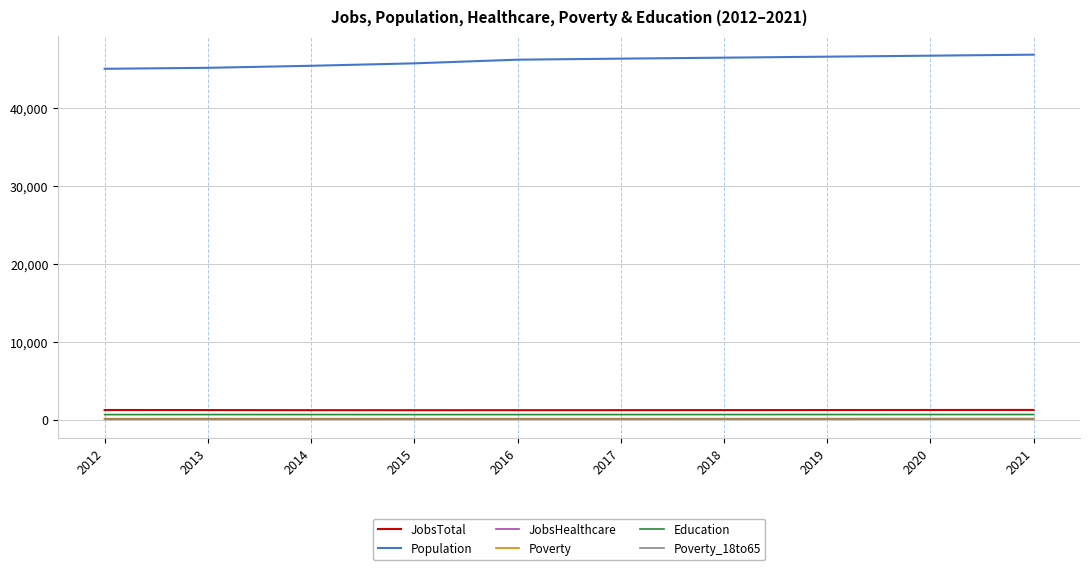

How many lines are shown in the chart?

6